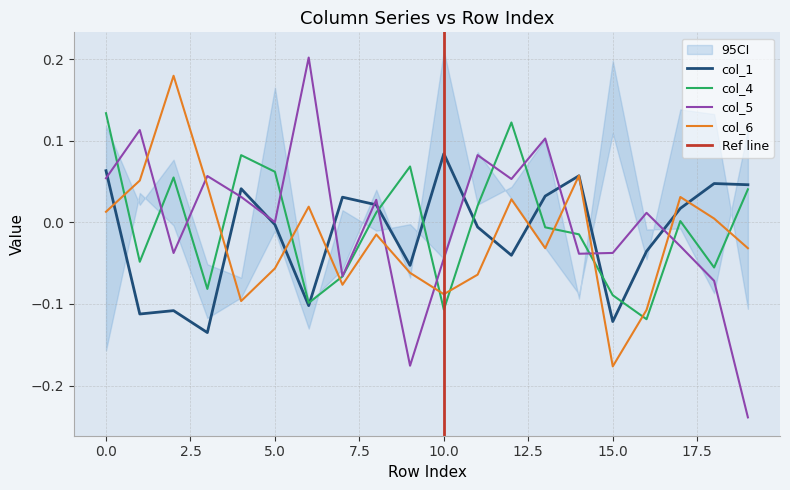

Is the value of col_6 at 0 greater than the value of col_5 at 8?

No